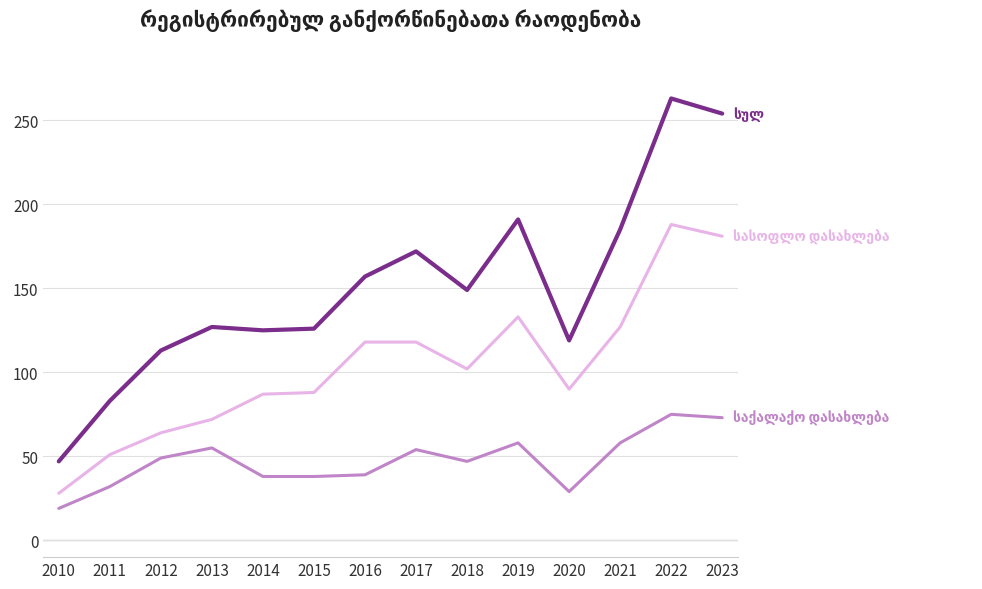

What is the total value across all series at 2023?

508